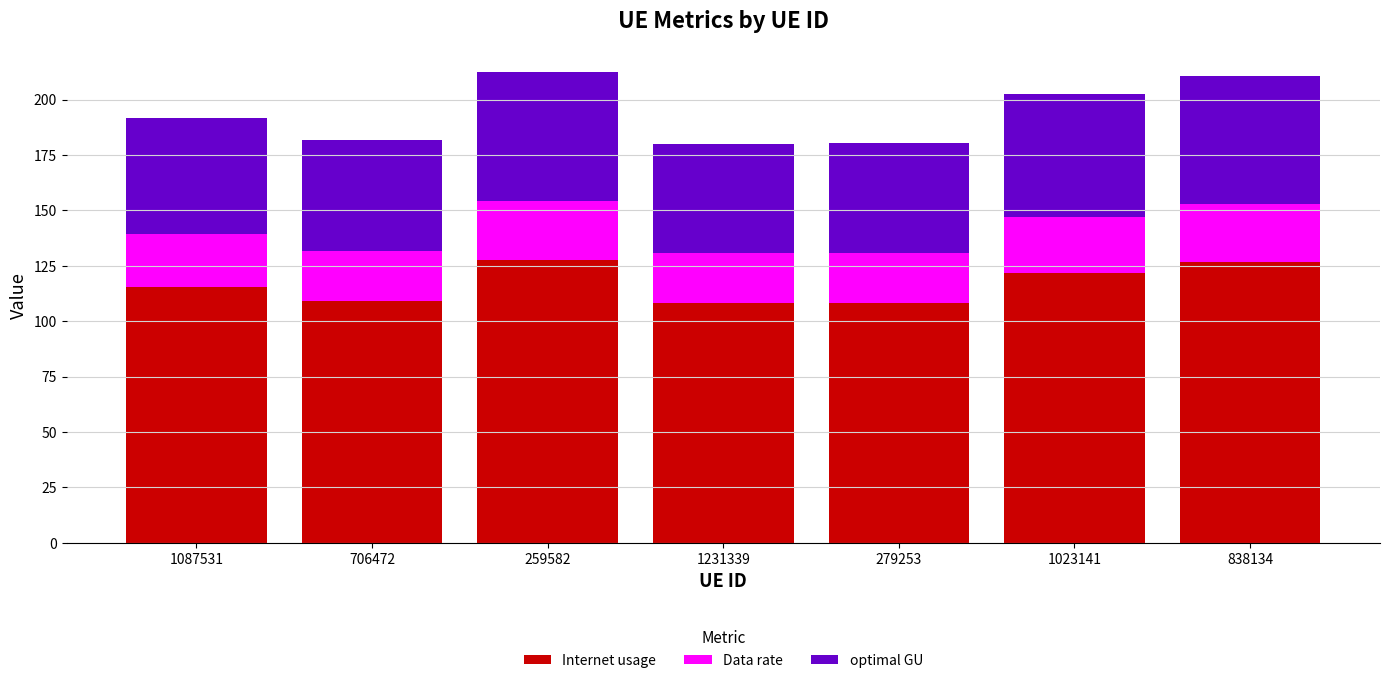

How many values in the Internet usage series exceed 115?

4